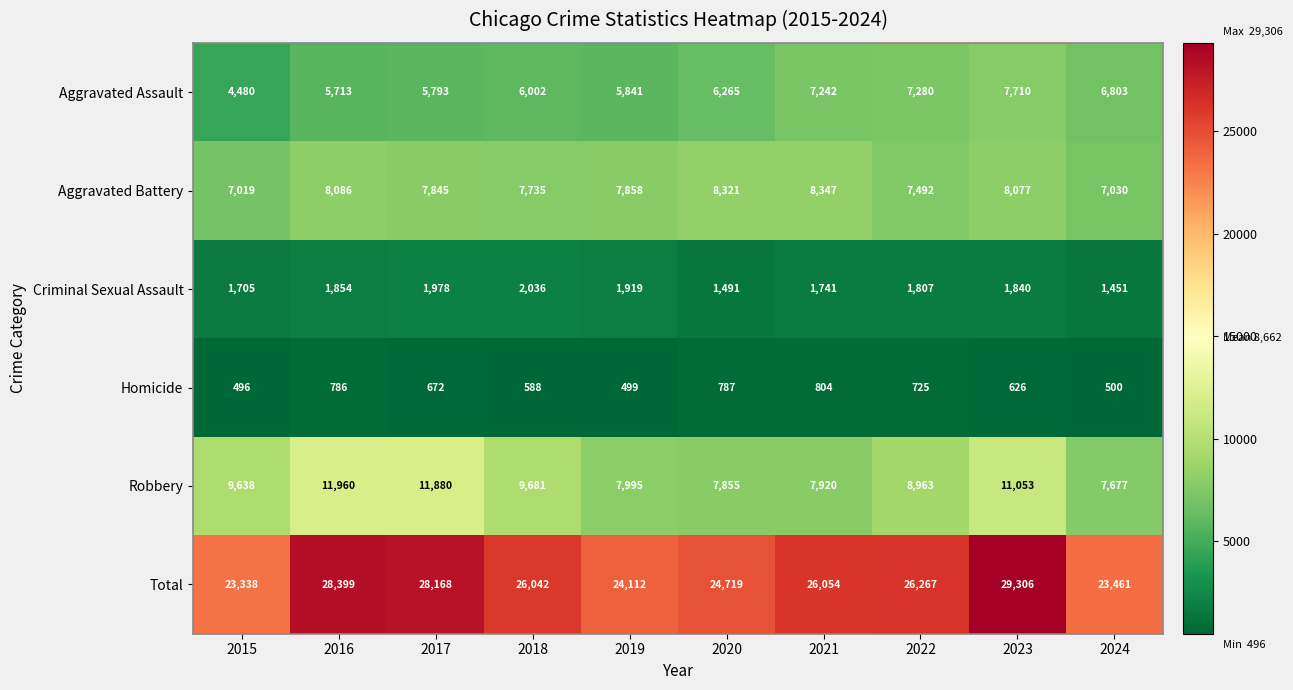

What is the difference between the second highest and minimum values in the Total series?

5061